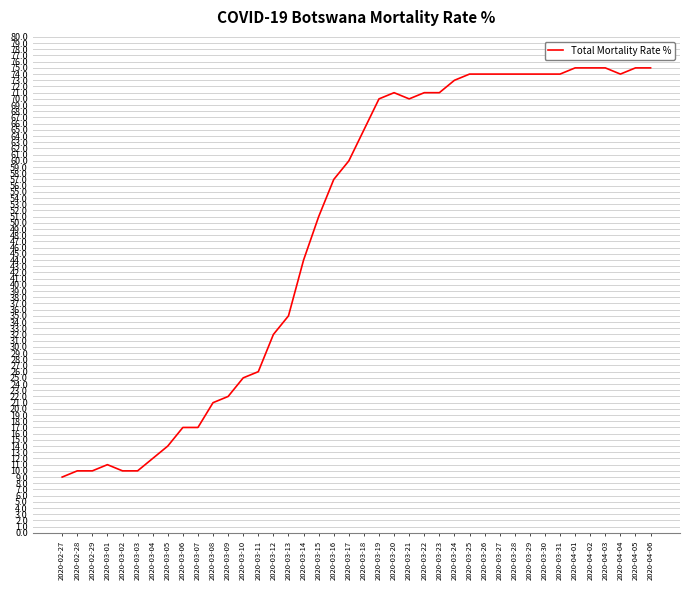

What is the change in value from 2020-03-11 to 2020-03-28?

+48